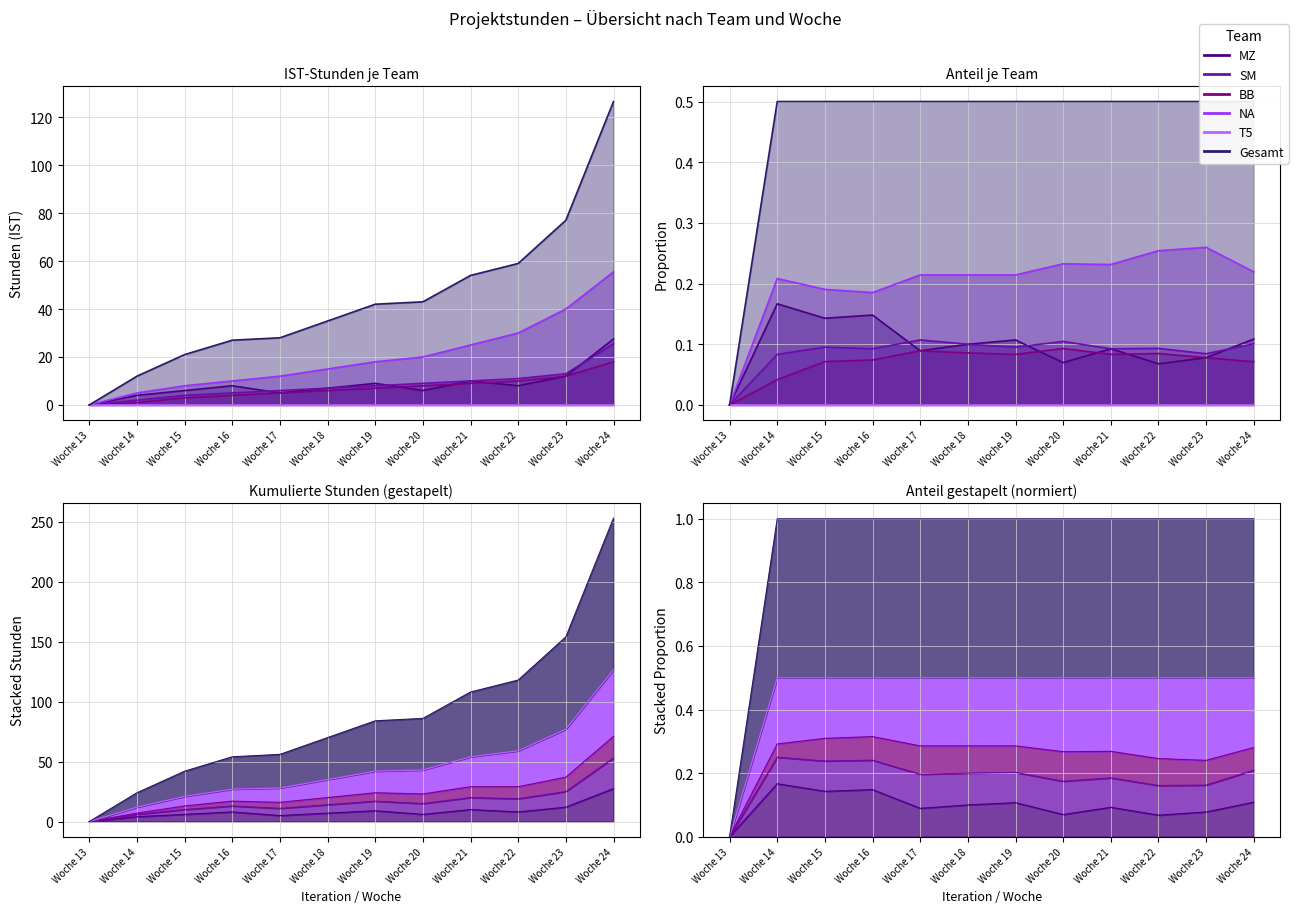

What is the difference between the NA values at Woche 13 and Woche 24?

55.5